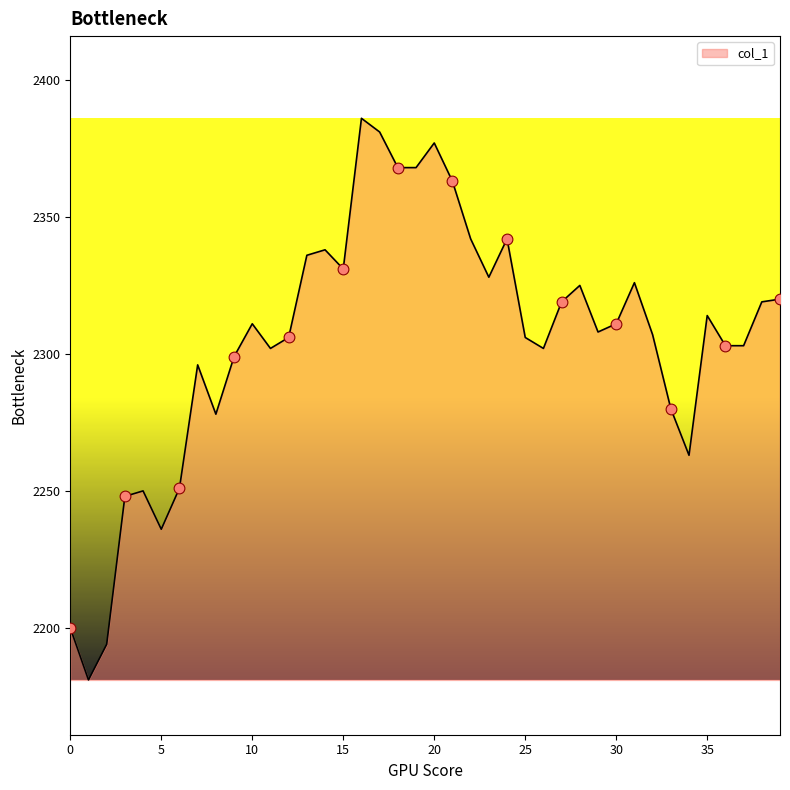

What is the difference between the maximum and minimum values?

205